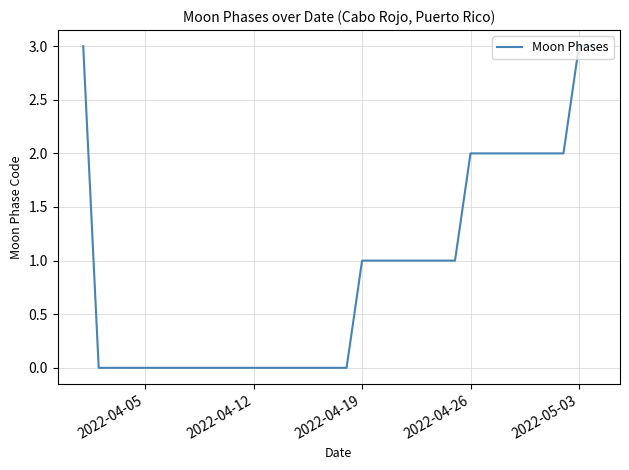

What is the difference between the maximum and second lowest values?

3